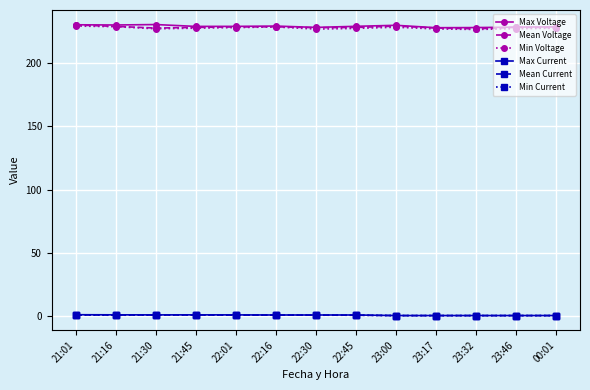

The value of Mean Current at 00:01 is 0.1. True or false?

True